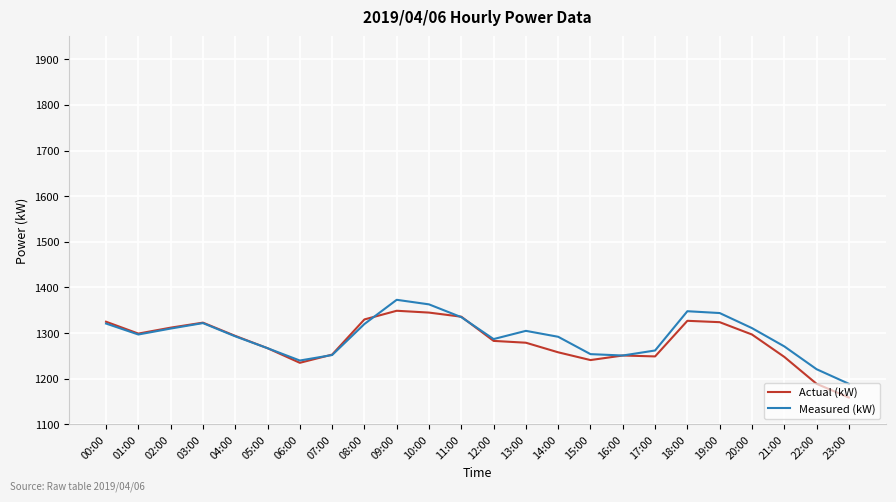

What are all the series names shown in the legend?

Actual (kW), Measured (kW)